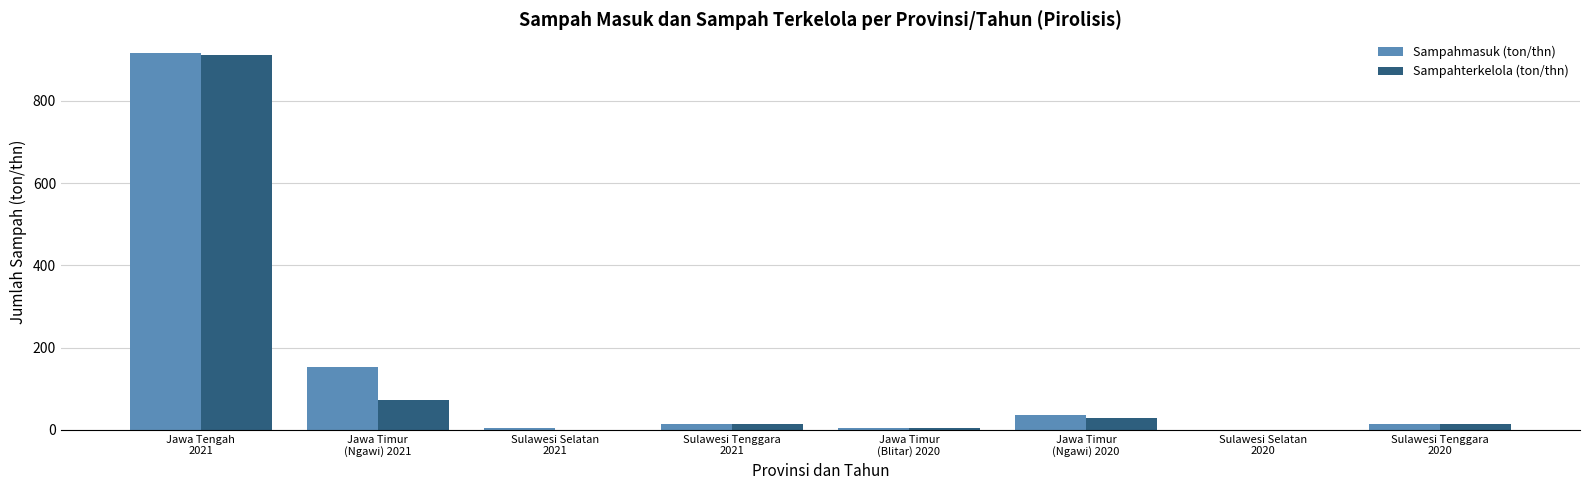

What is the sum of all Sampahmasuk (ton/thn) values?

1142.5